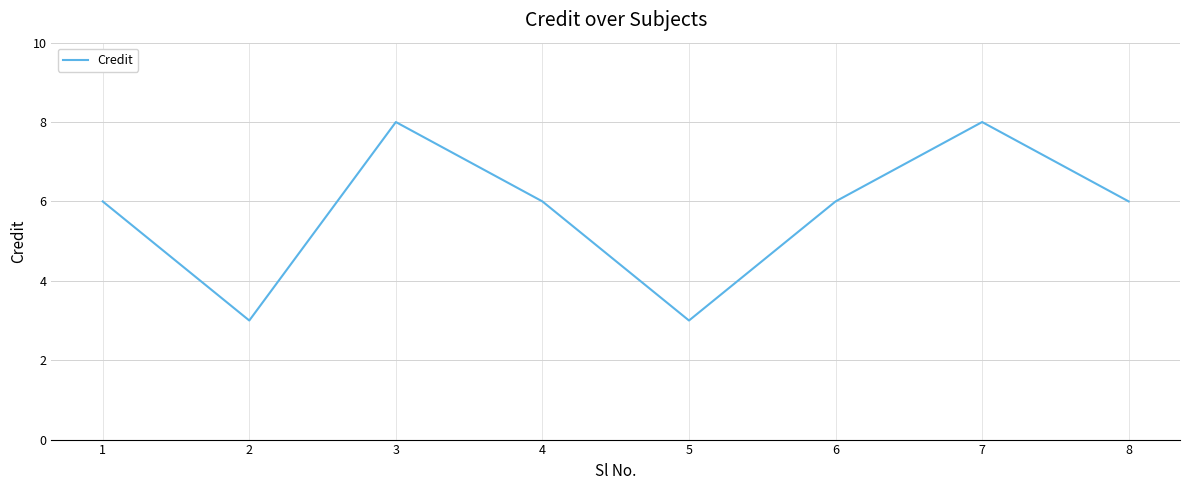

What is the difference between the second highest and minimum values?

5